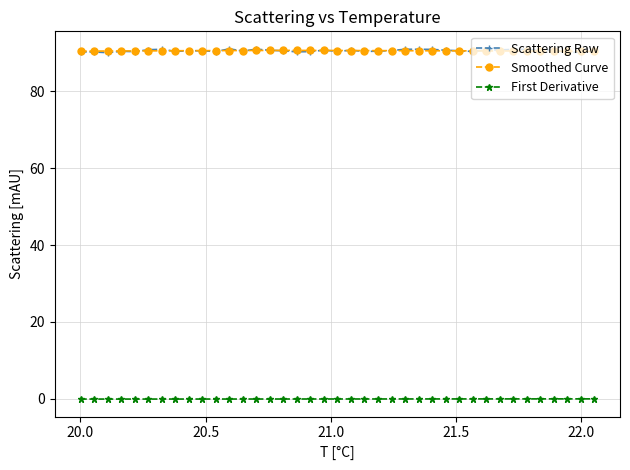

True or false: Smoothed Curve has more than 0 points higher than both neighbors.

True